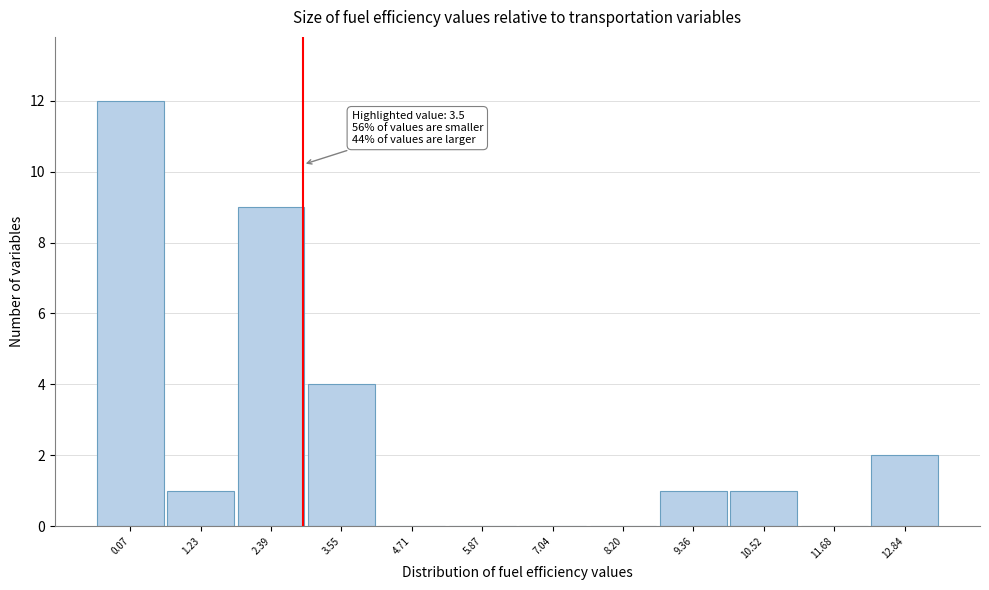

Reading left to right, extract all data points from this chart.

0.07=12	1.23=1	2.39=9	3.55=4	4.71=0	5.87=0	7.04=0	8.20=0	9.36=1	10.52=1	11.68=0	12.84=2